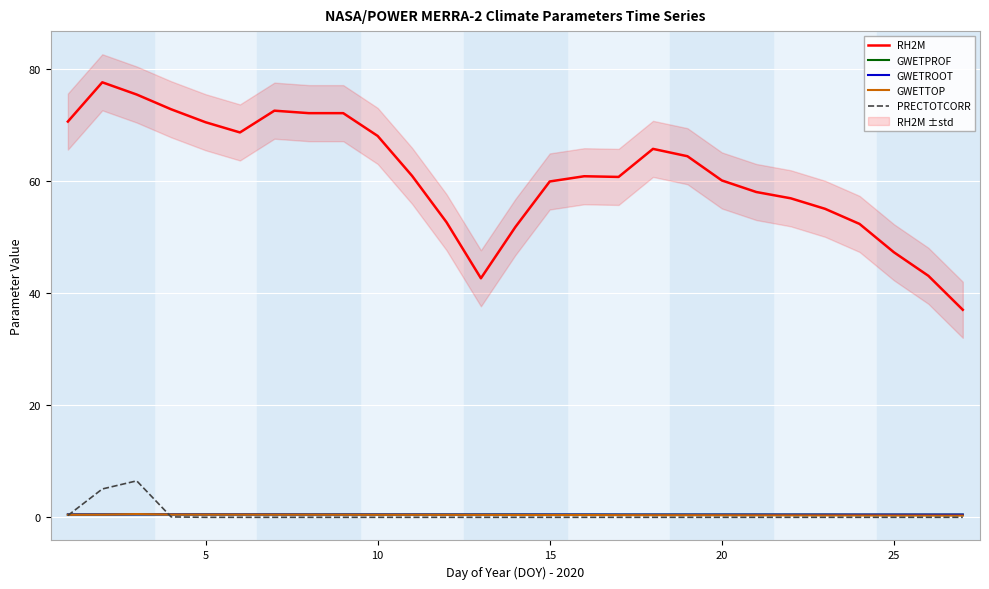

True or false: RH2M and GWETPROF intersect in this chart.

False